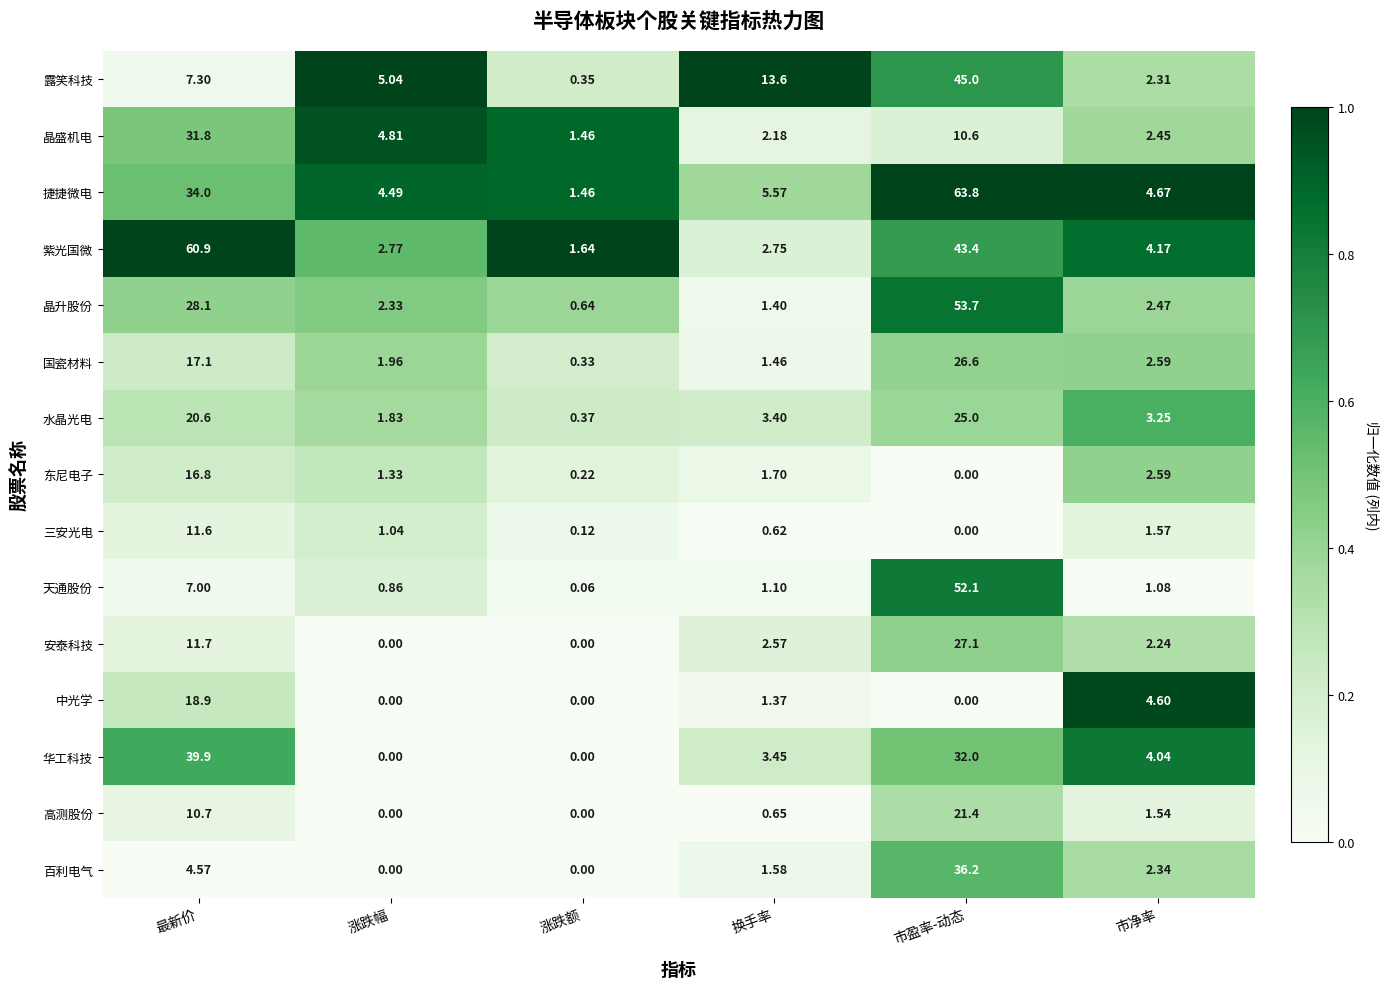

At 换手率, list the series in order from largest to smallest.

露笑科技, 捷捷微电, 华工科技, 水晶光电, 紫光国微, 安泰科技, 晶盛机电, 东尼电子, 百利电气, 国瓷材料, 晶升股份, 中光学, 天通股份, 高测股份, 三安光电